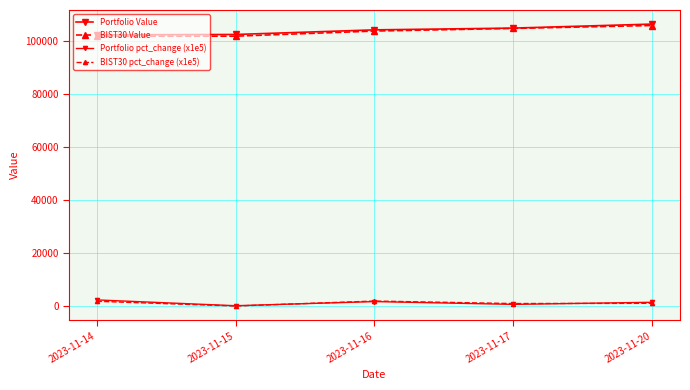

How many data points does each series have?

5